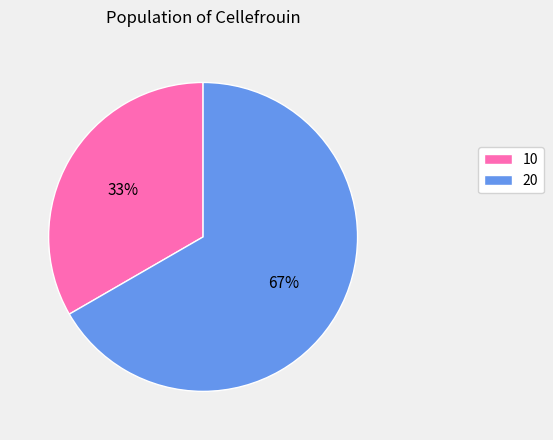

To the nearest percent, what is the combined percentage of 10 and 20?

100%